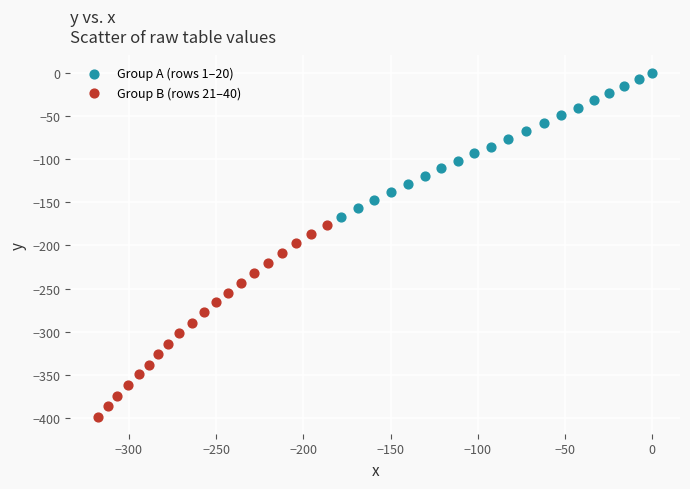

Which series reaches the maximum Y coordinate?

Group A (rows 1–20)